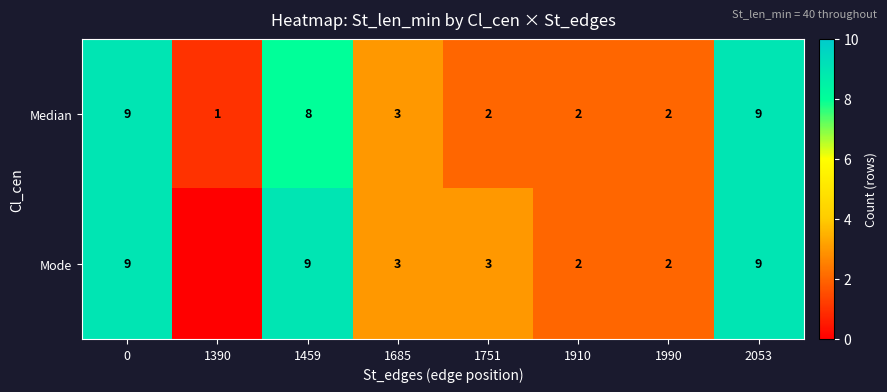

What value does the Median series have at 1459?

8